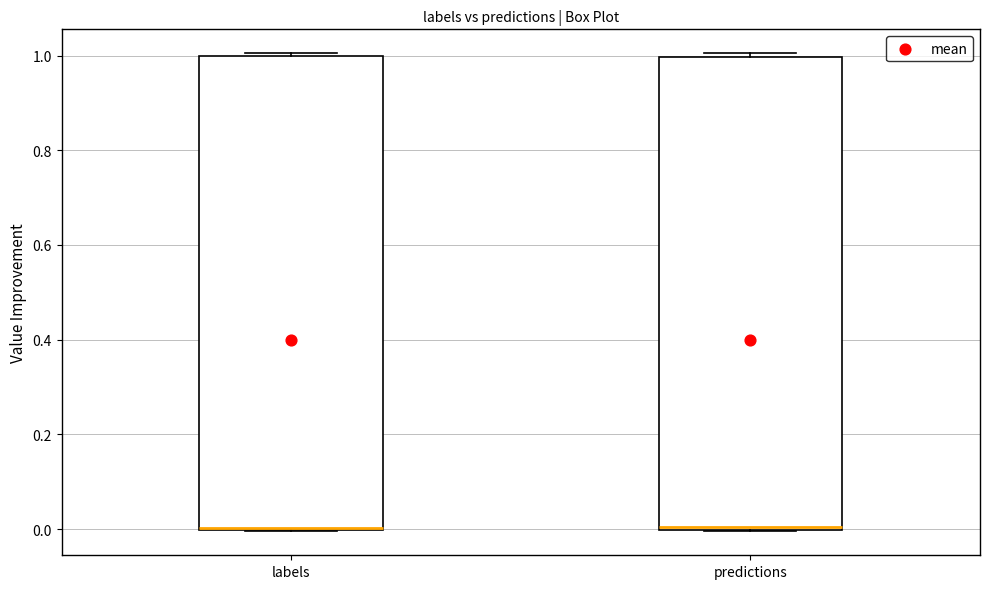

Where is the upper edge of the box for predictions on the y-axis? The values are not printed on the chart, so give them approximately, as read against the axis.

1